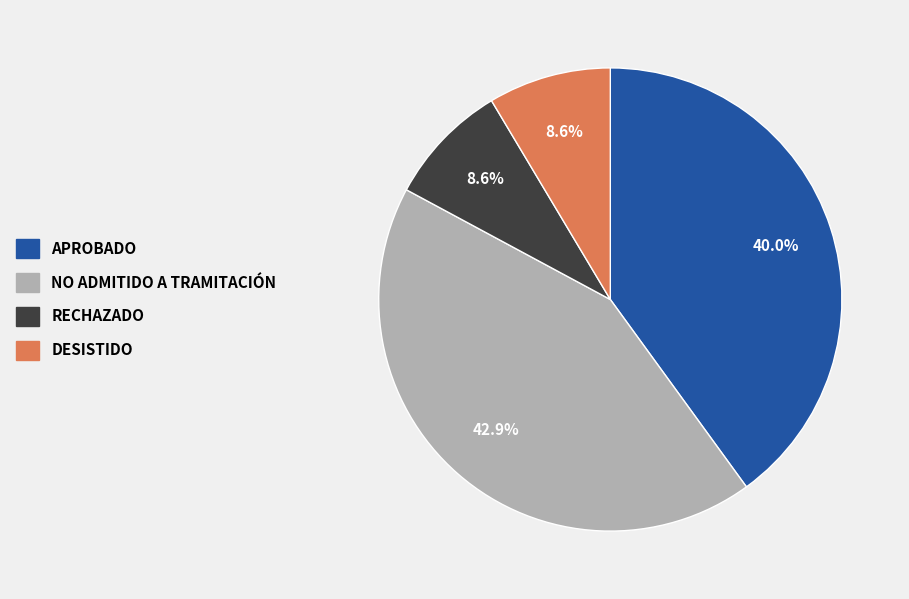

Is there any slice that represents more than half of the pie?

No